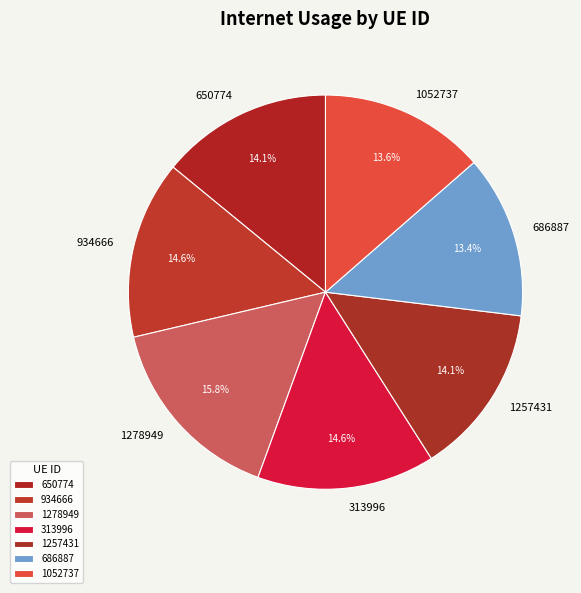

To the nearest percent, what percentage of the pie is 1257431?

14%